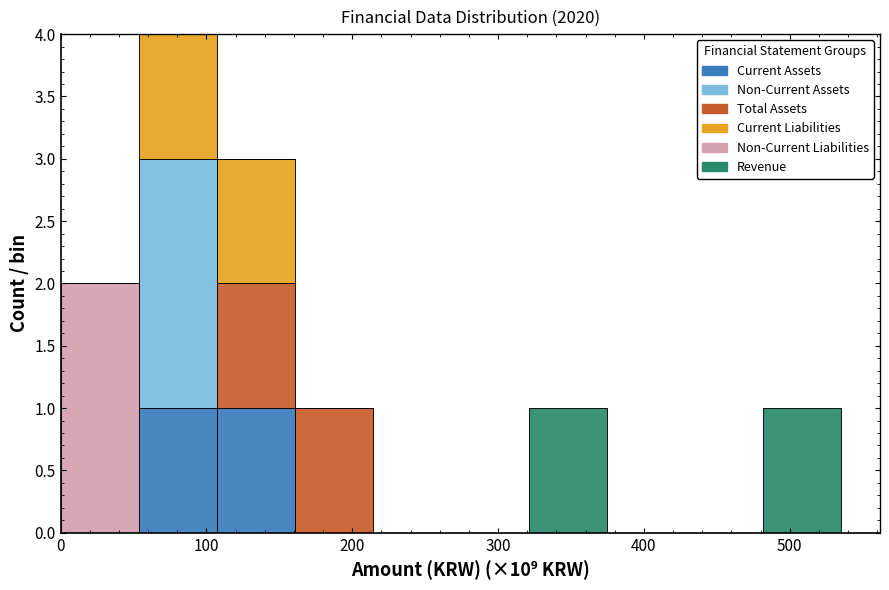

Which range on the x-axis has the tallest stacked bar (by total height)?

50 to 110